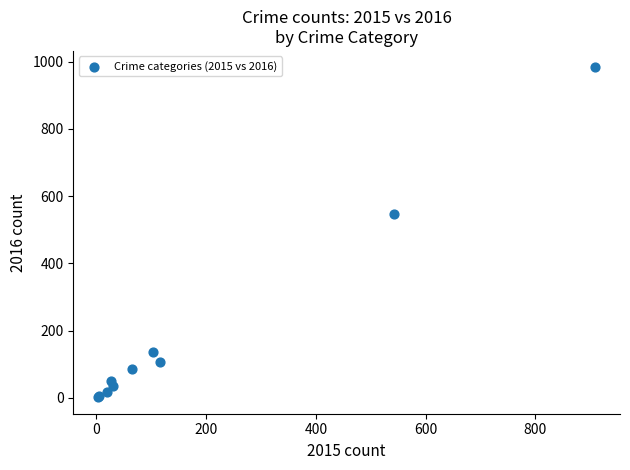

What Y value in the scatter plot is closest to 492?

546